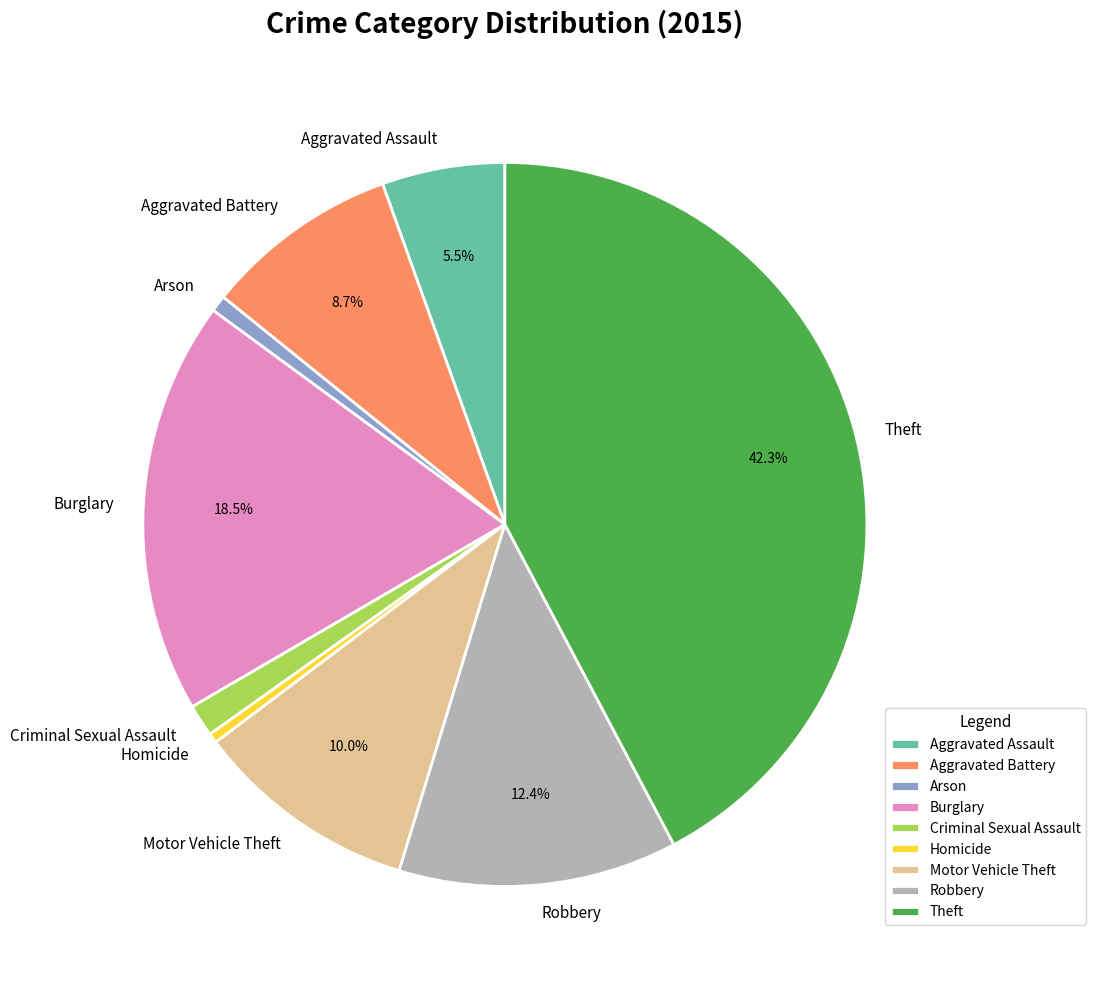

How many slices are in this pie chart?

9